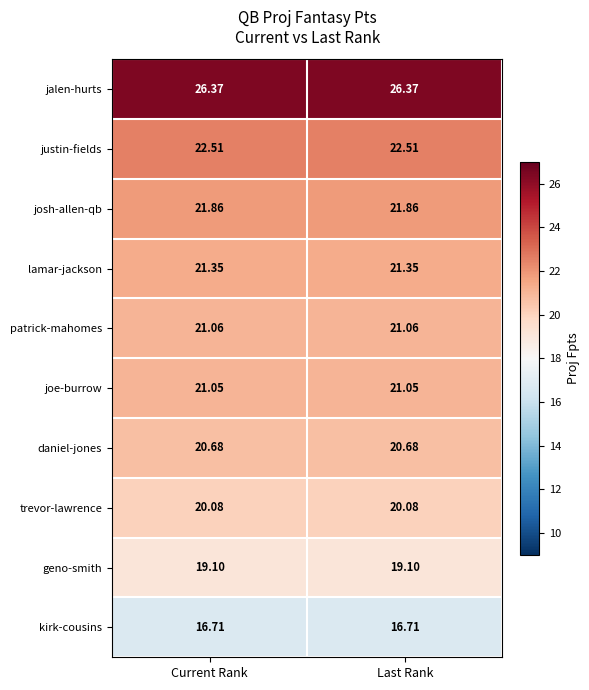

At Last Rank, list the series in order from largest to smallest.

jalen-hurts, justin-fields, josh-allen-qb, lamar-jackson, patrick-mahomes, joe-burrow, daniel-jones, trevor-lawrence, geno-smith, kirk-cousins